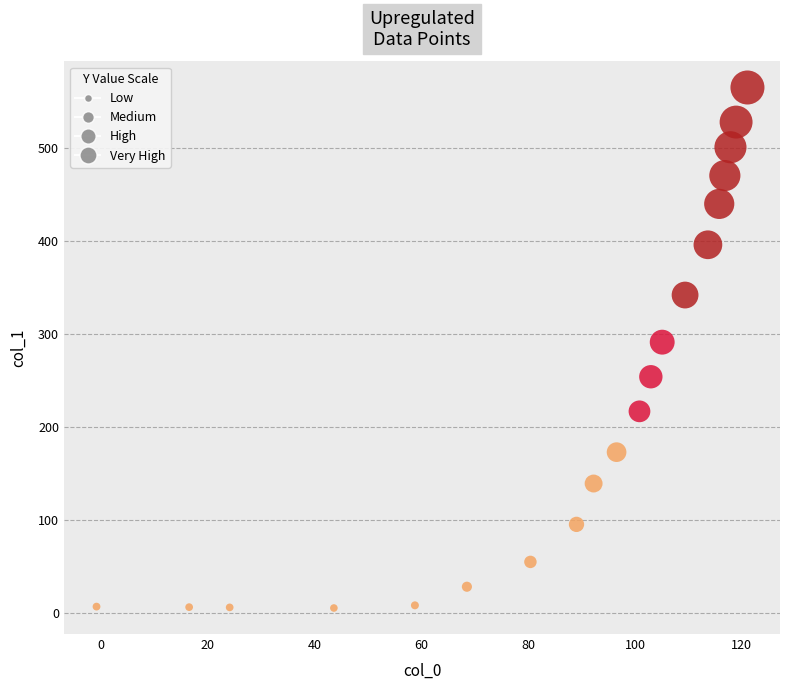

What is the range of X values (max minus min)?

121.9